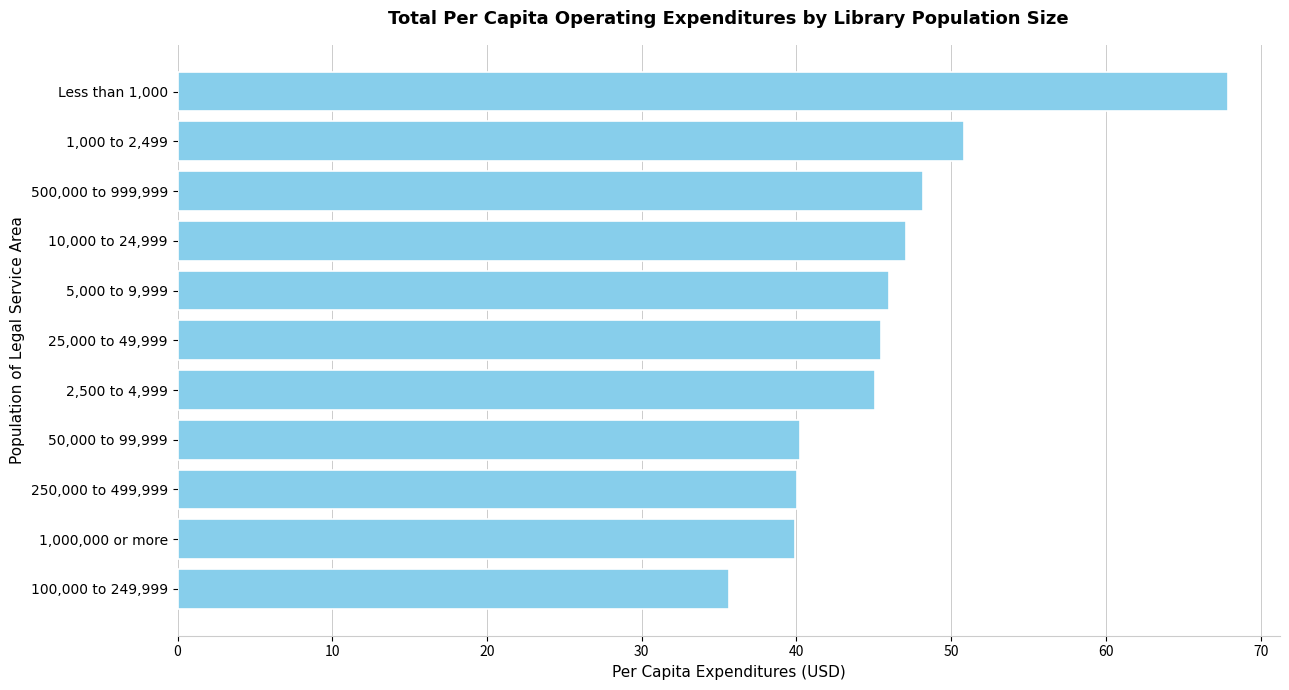

What is the change in value from 50,000 to 99,999 to 5,000 to 9,999?

+5.8